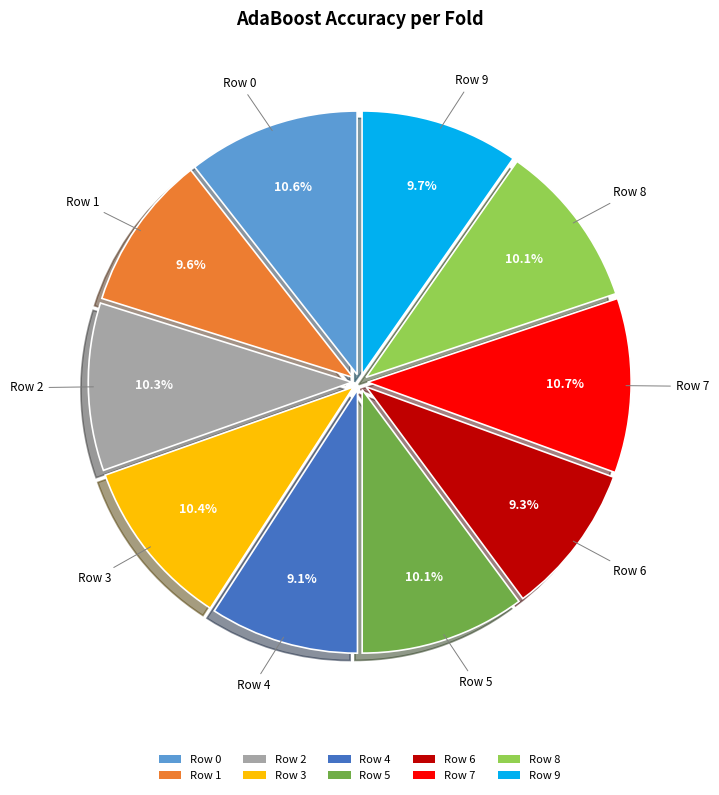

Is it true that Row 9 is 10% of the pie?

True